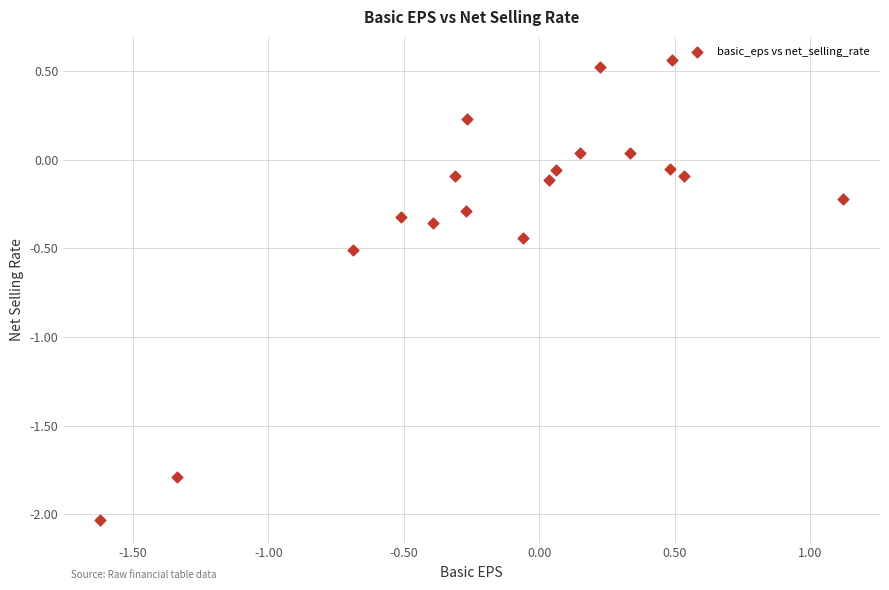

What is the range of X values (max minus min)?

2.7